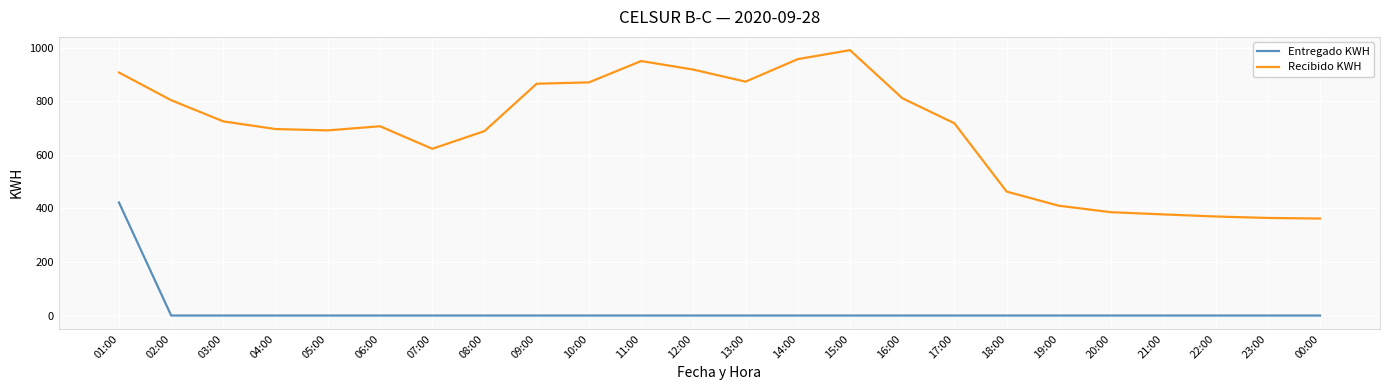

What are all the series names shown in the legend?

Entregado KWH, Recibido KWH